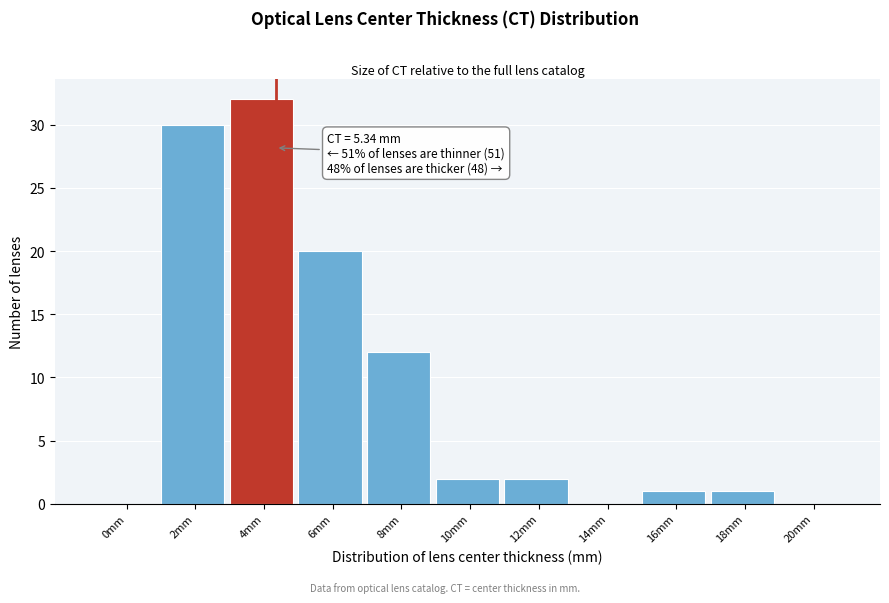

Reading left to right, what are all the values shown in this chart?

0mm=0	2mm=30	4mm=32	6mm=20	8mm=12	10mm=2	12mm=2	14mm=0	16mm=1	18mm=1	20mm=0